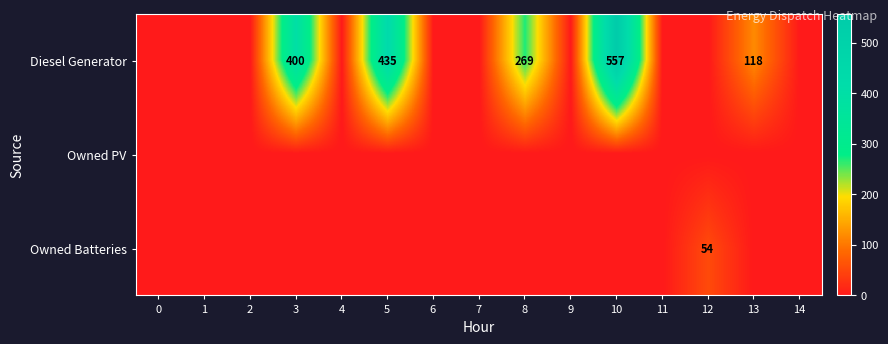

List the series in order of their peak value, highest first.

Diesel Generator, Owned Batteries, Owned PV